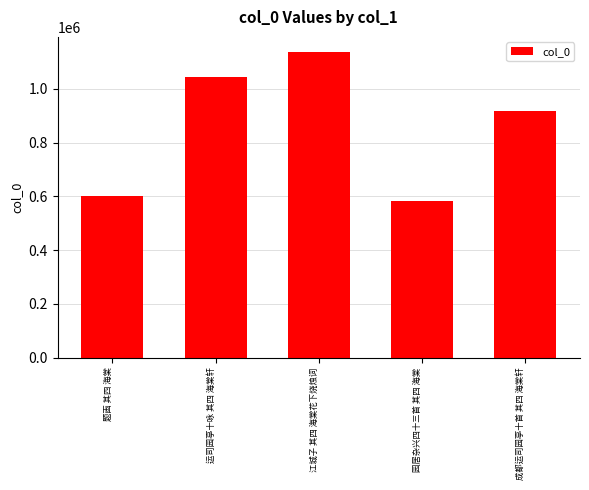

What is the smallest value displayed?

584425